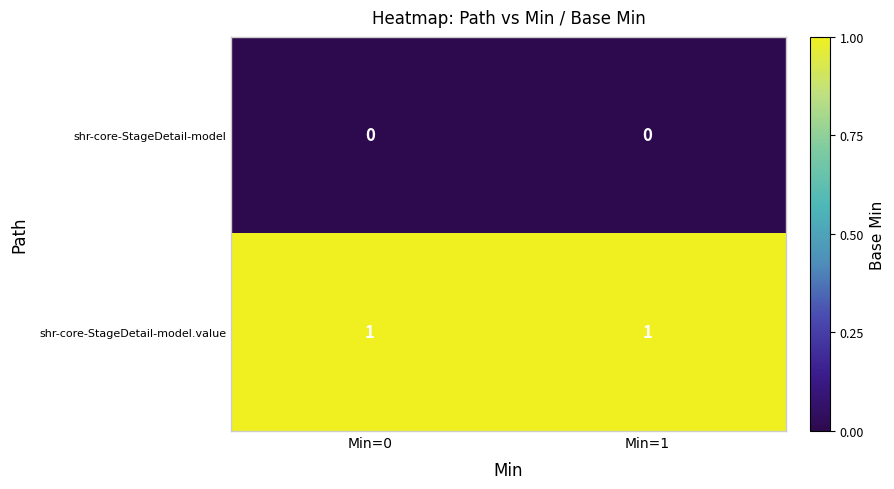

How many categories are shown in the chart?

2